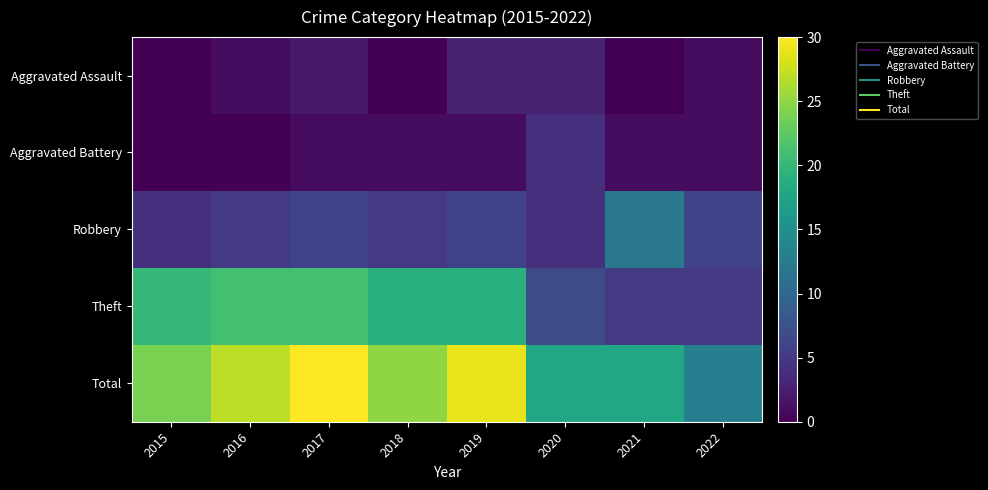

What is the difference between the highest and lowest values at 2017?

29